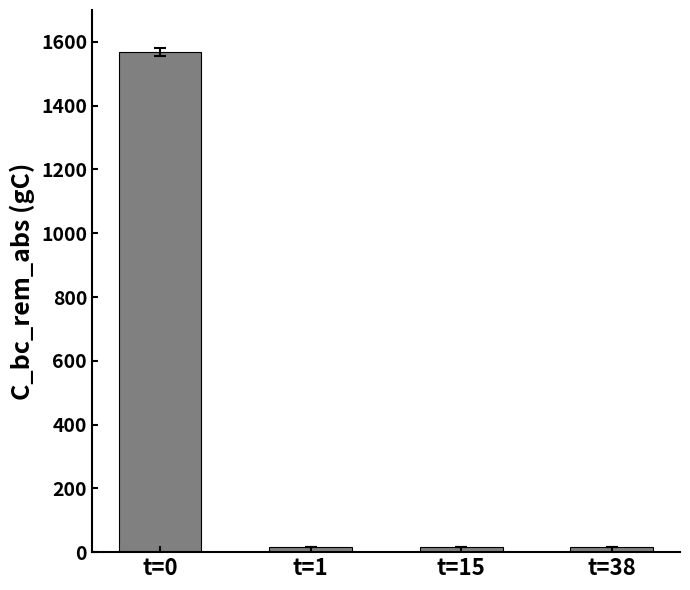

At which category does the chart reach its peak across all series?

t=0